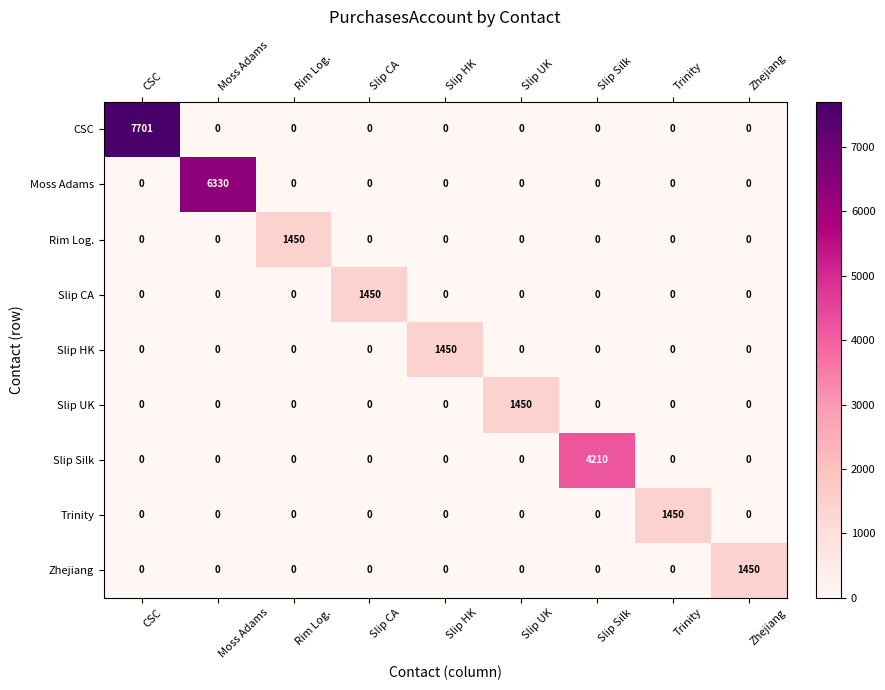

Which series has the largest total across all categories?

CSC